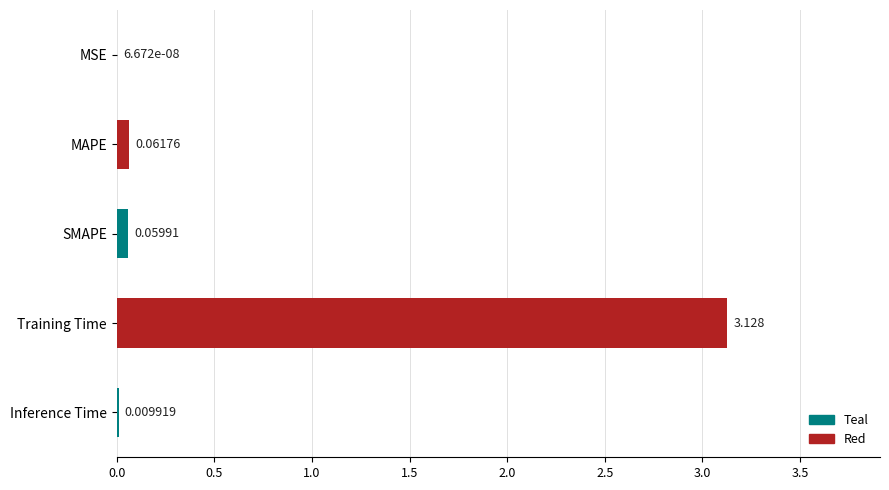

Which has a higher value, MAPE or SMAPE?

MAPE